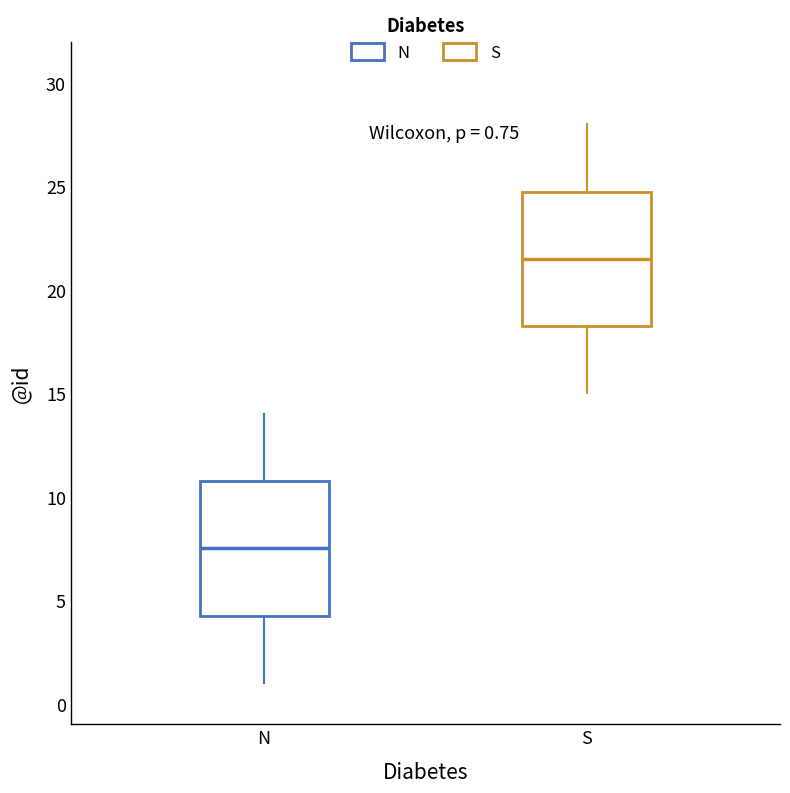

Which box's median line is the lowest?

N